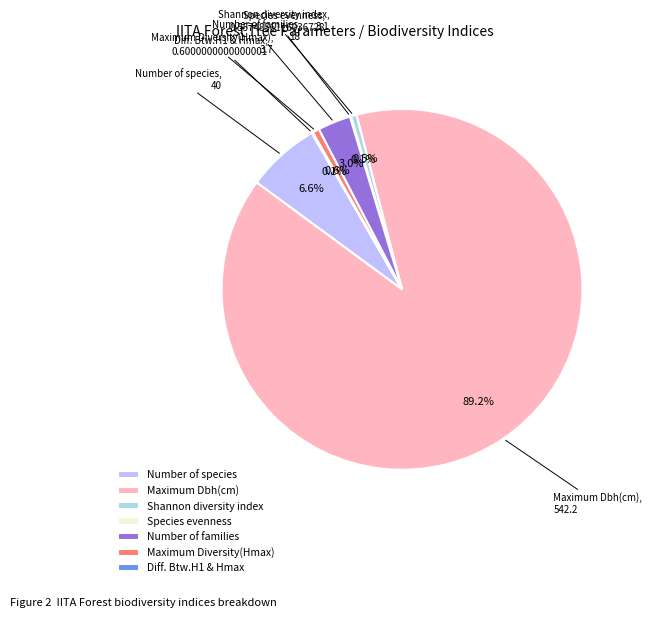

Which category has the biggest portion of the pie?

Maximum Dbh(cm)